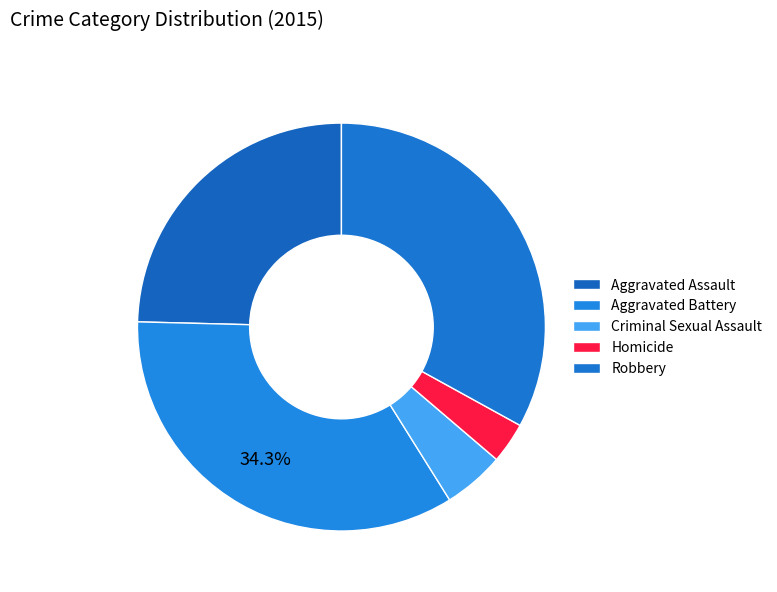

Do Aggravated Battery and Homicide together represent more than half of the pie?

No